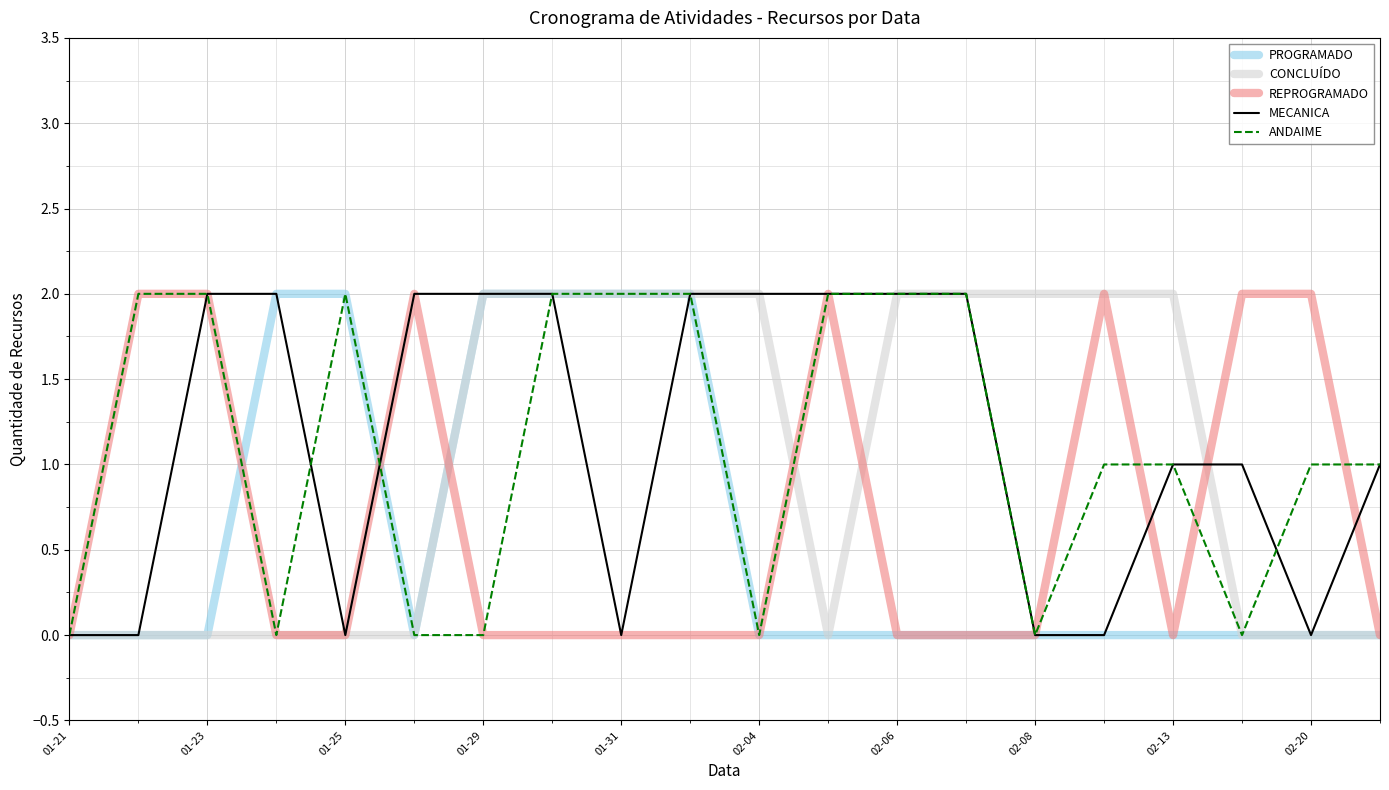

Does the chart display data point markers on the line(s)?

No